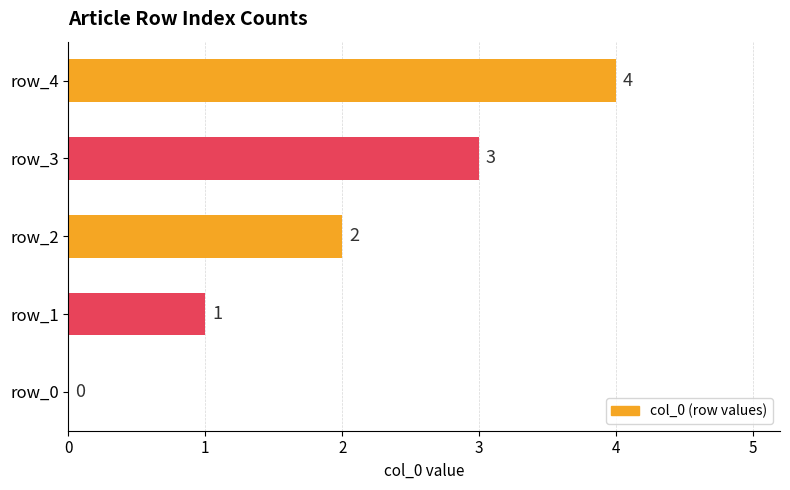

What is the sum of all values?

10